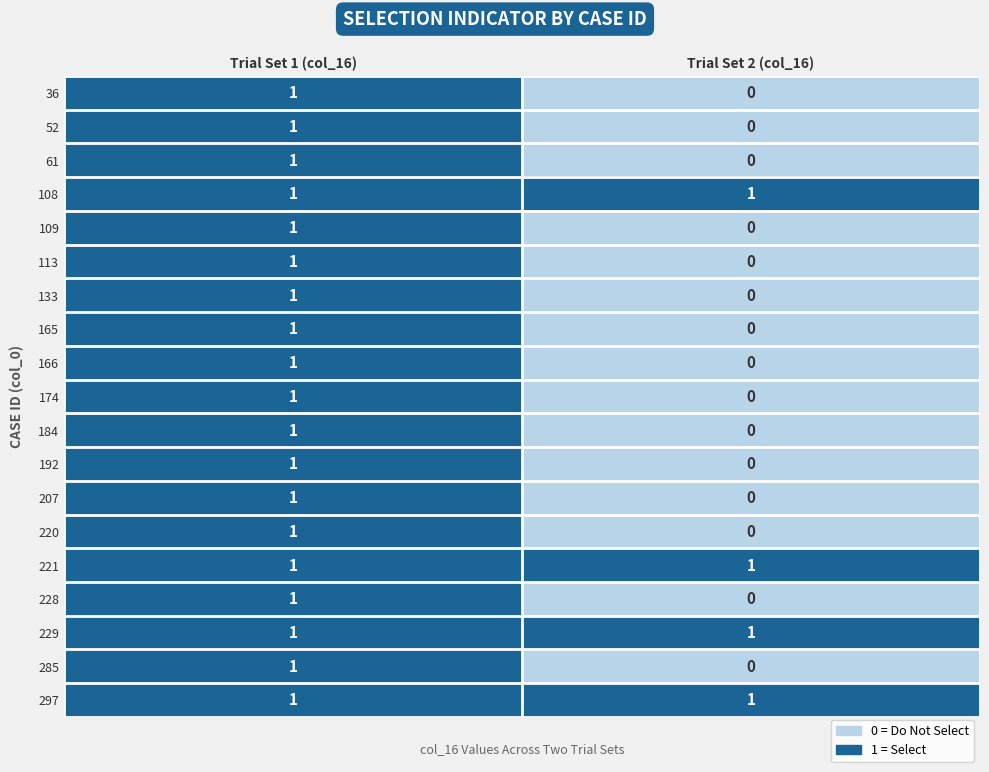

Which category has the lowest value across all series?

Trial Set 2 (col_16)